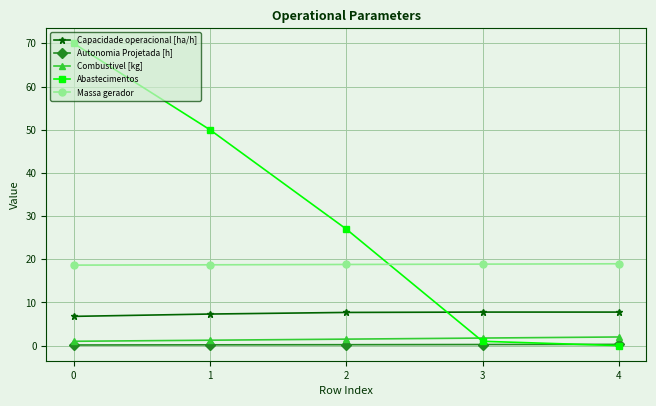

Read the Combustivel [kg] value at 0.

1.0